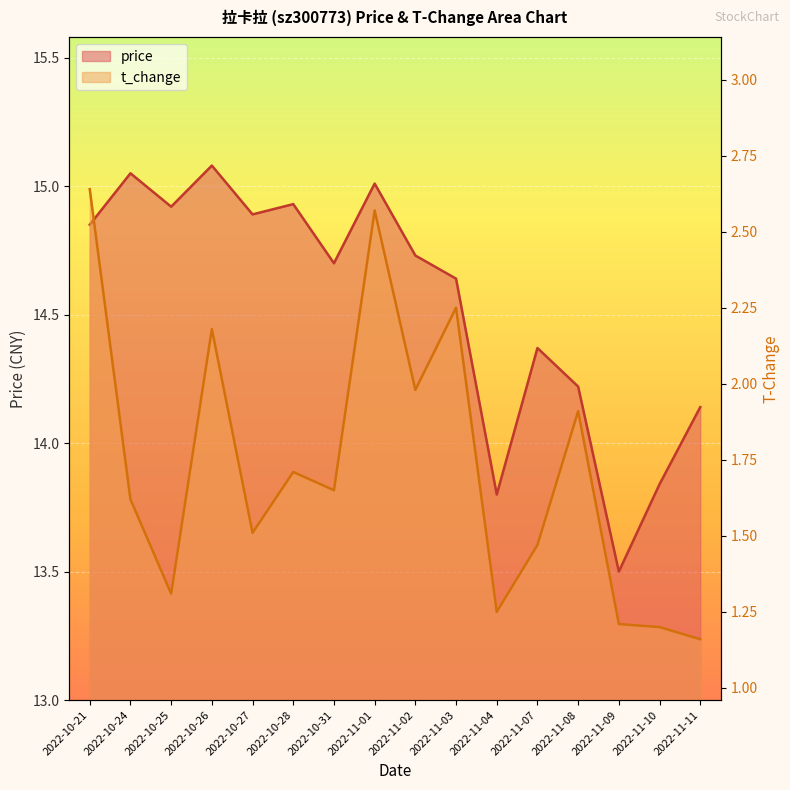

True or false: t_change and price intersect in this chart.

False